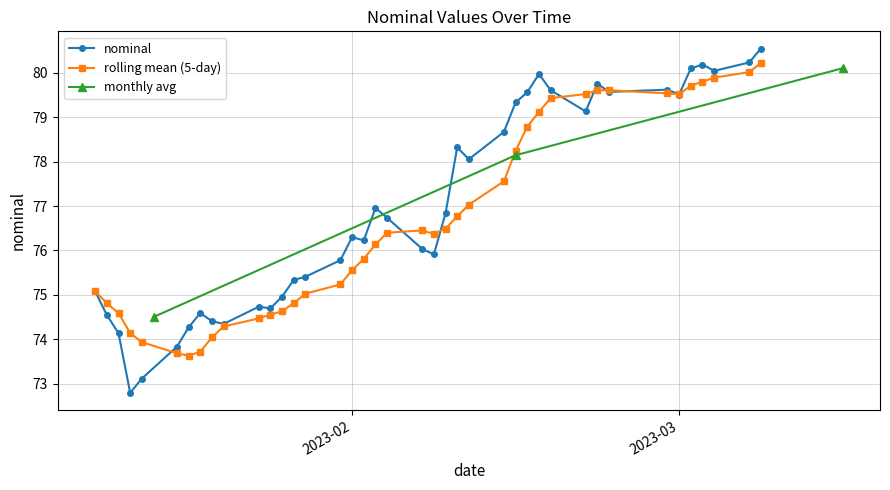

What is the difference between the values at 2023-01-21 and 2023-01-28?

1.1